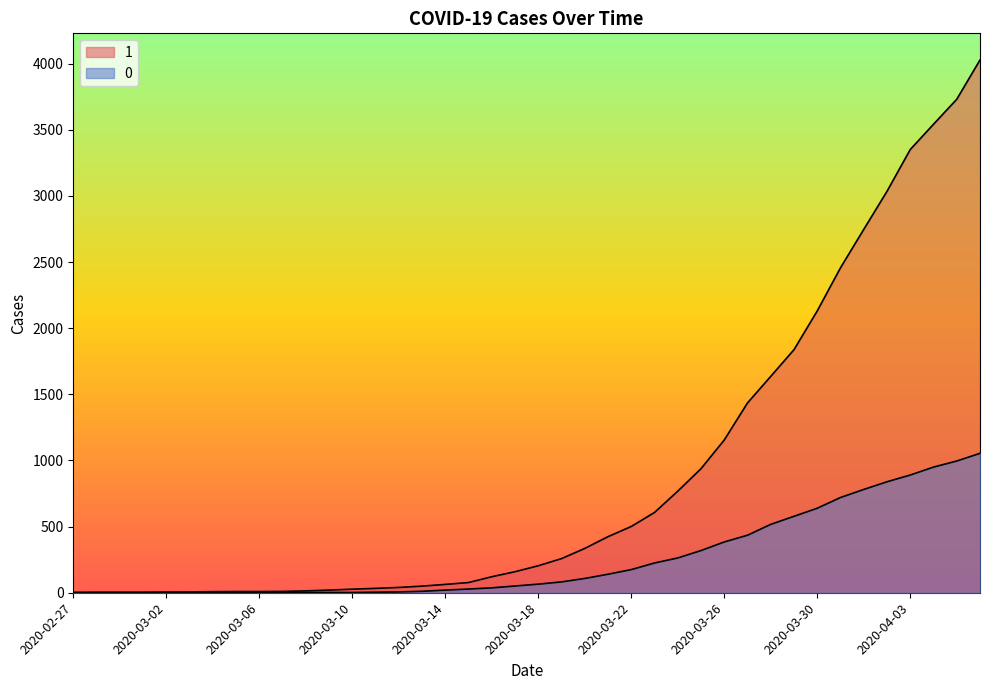

Rank the series by their average value, from lowest to highest.

0, 1